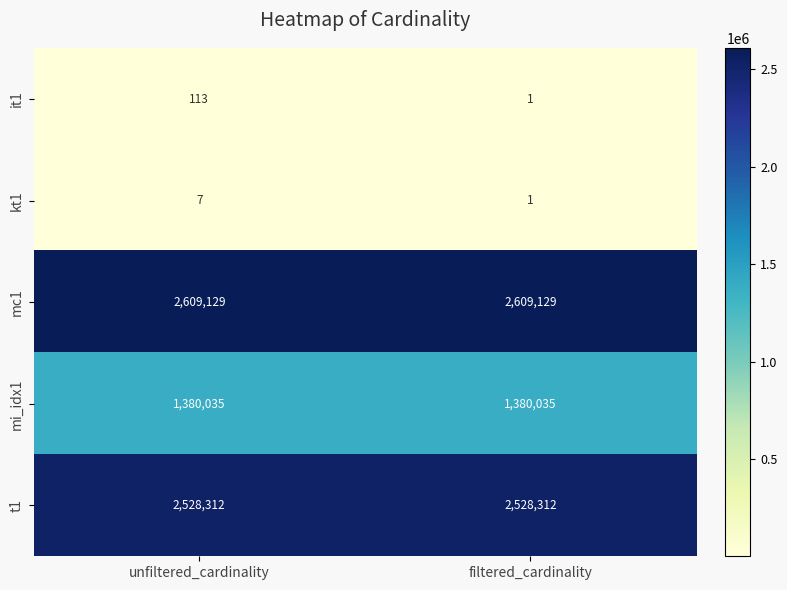

True or false: kt1 has a value of 1 at filtered_cardinality.

True